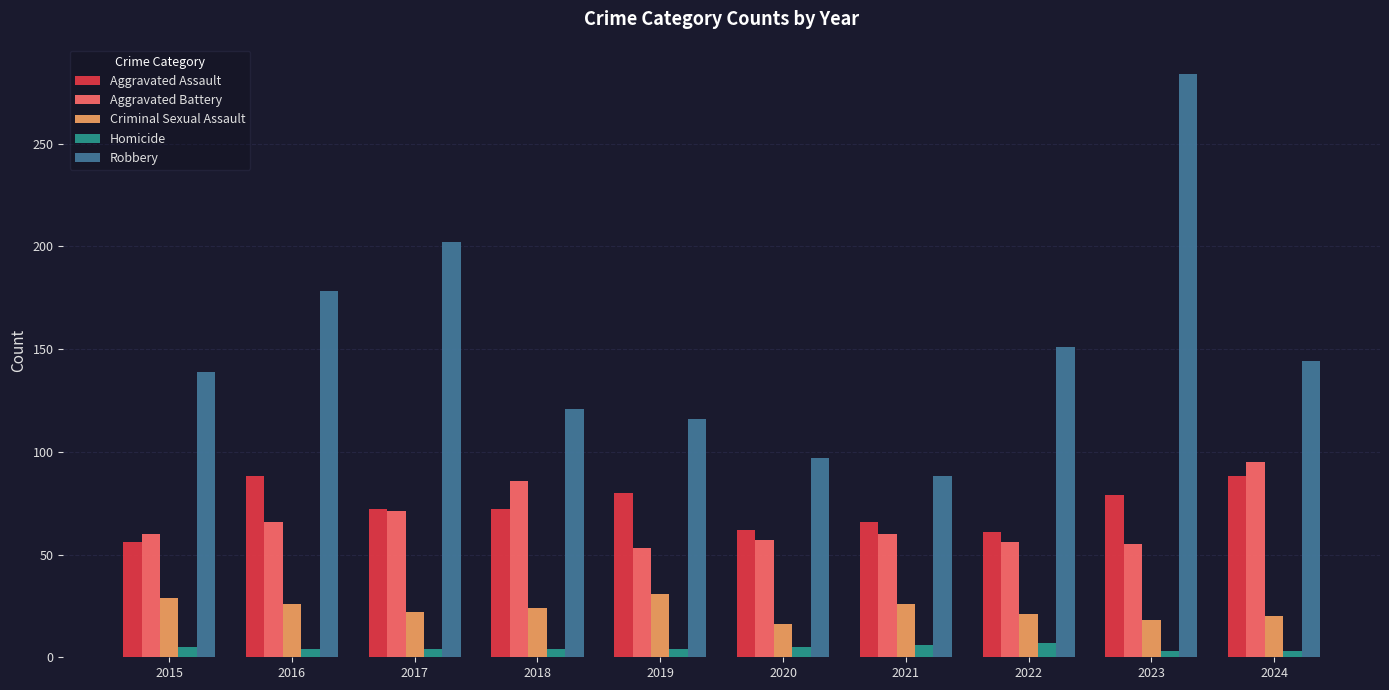

How many data points does each series have?

10